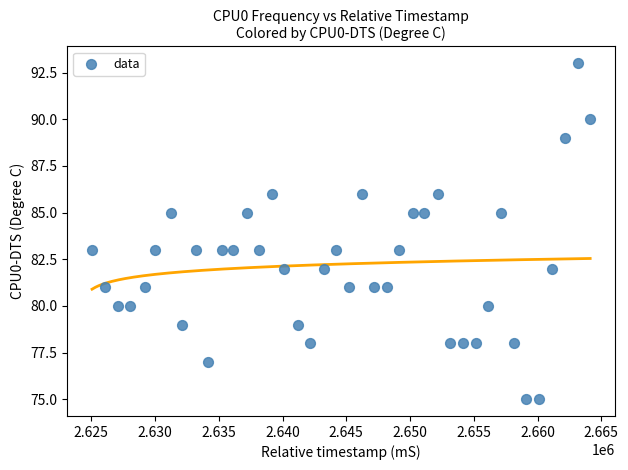

What is the range of Y values (max minus min)?

18